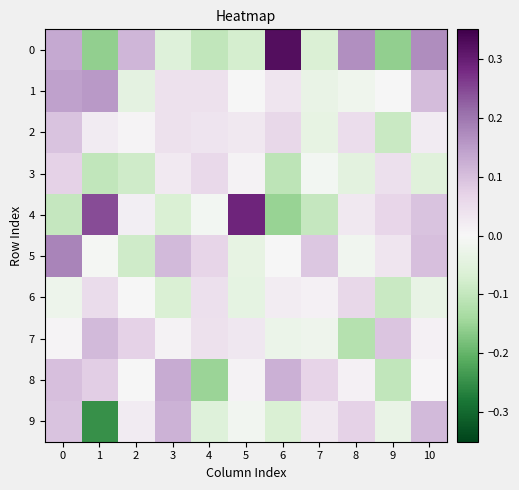

Rank the series at 10 from highest to lowest value.

0, 9, 1, 5, 4, 2, 7, 8, 6, 3